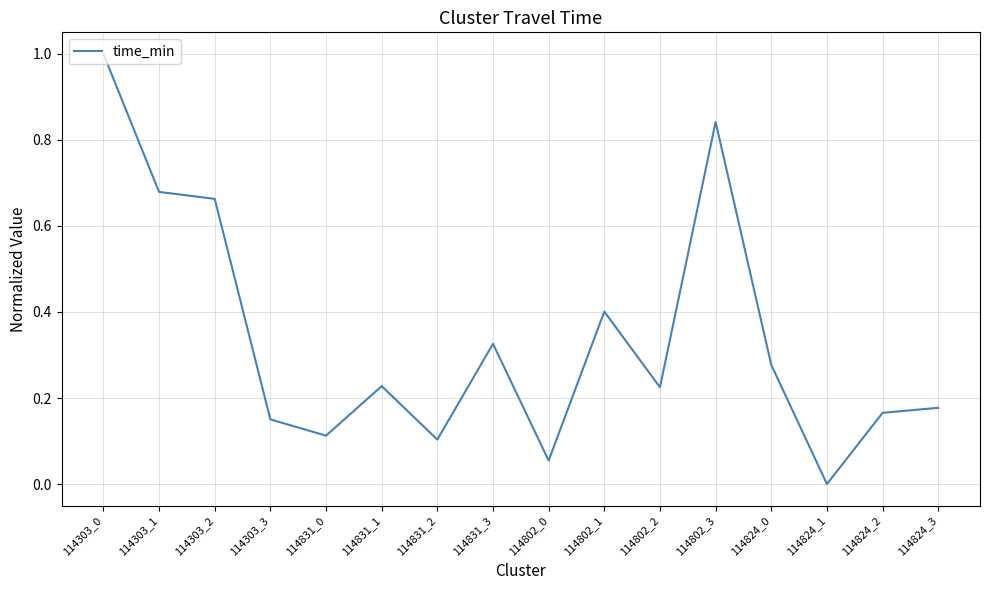

Is it true that the value at 114802_2 is 0.1?

False